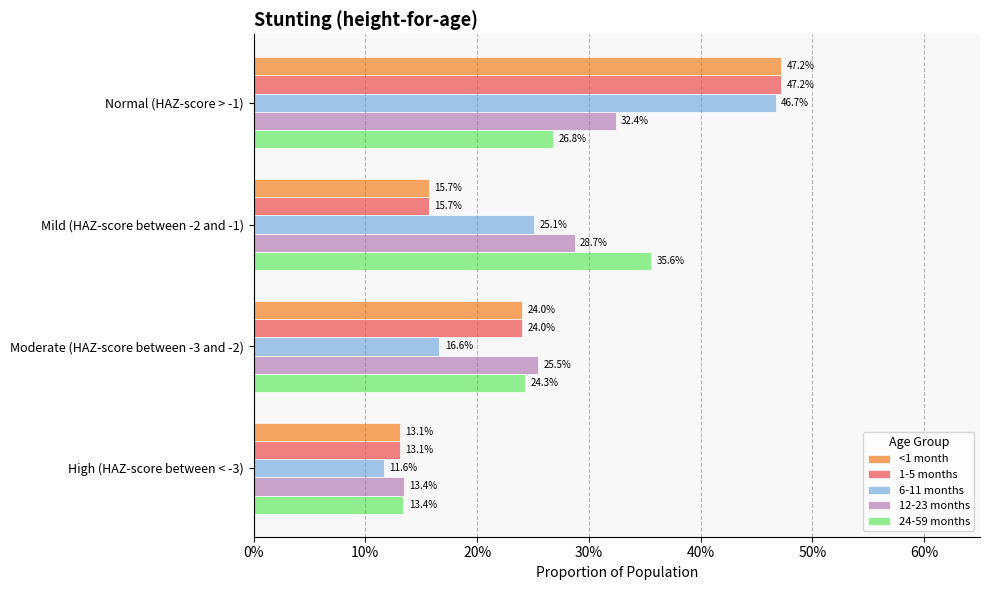

Reading left to right, extract all data points from this chart.

<1 month: 0%=0.5	10%=0.2	20%=0.2	30%=0.1
1-5 months: 0%=0.5	10%=0.2	20%=0.2	30%=0.1
6-11 months: 0%=0.5	10%=0.3	20%=0.2	30%=0.1
12-23 months: 0%=0.3	10%=0.3	20%=0.3	30%=0.1
24-59 months: 0%=0.3	10%=0.4	20%=0.2	30%=0.1